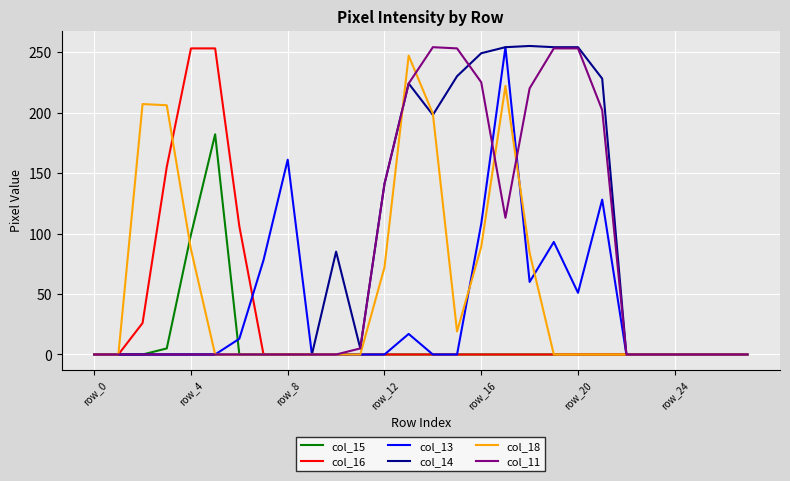

What is the maximum value shown in the chart?

255